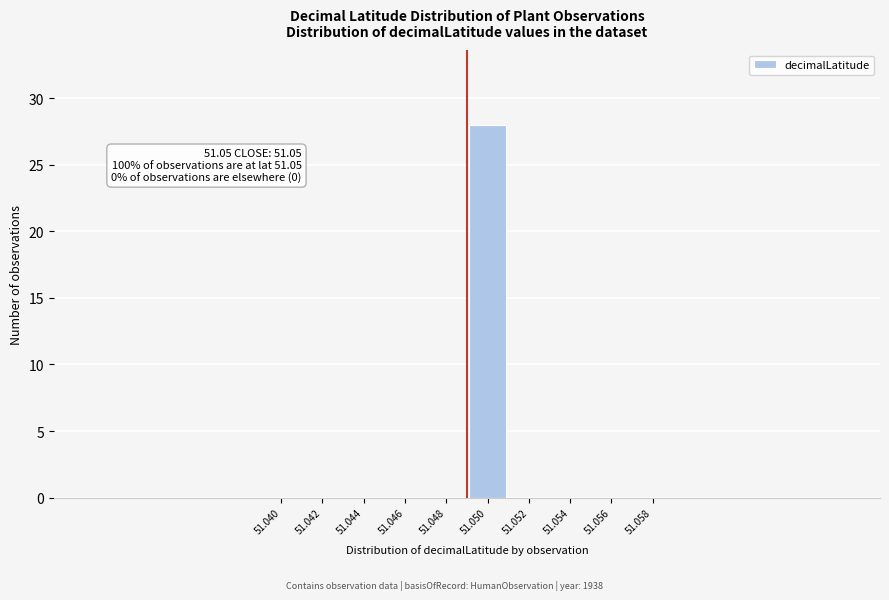

Reading right to left, transcribe all the data shown in this chart.

51.058=0	51.056=0	51.054=0	51.052=0	51.050=28	51.048=0	51.046=0	51.044=0	51.042=0	51.040=0